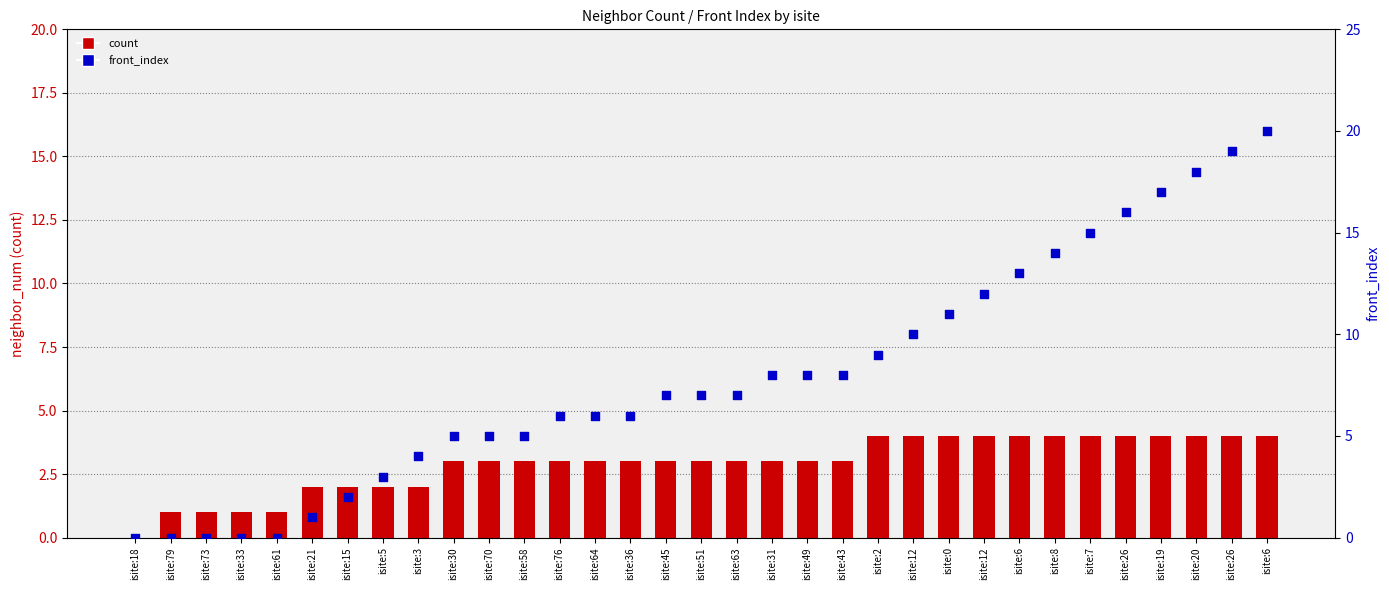

Is the value of count at isite:63 greater than the value of front_index at isite:6?

No